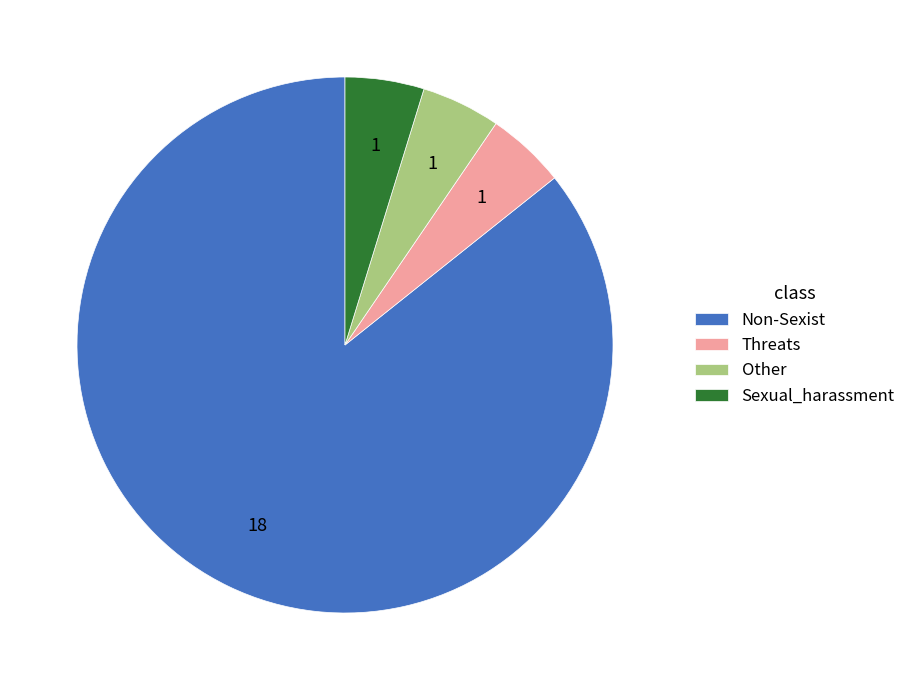

Which has a higher value, Non-Sexist or Threats?

Non-Sexist